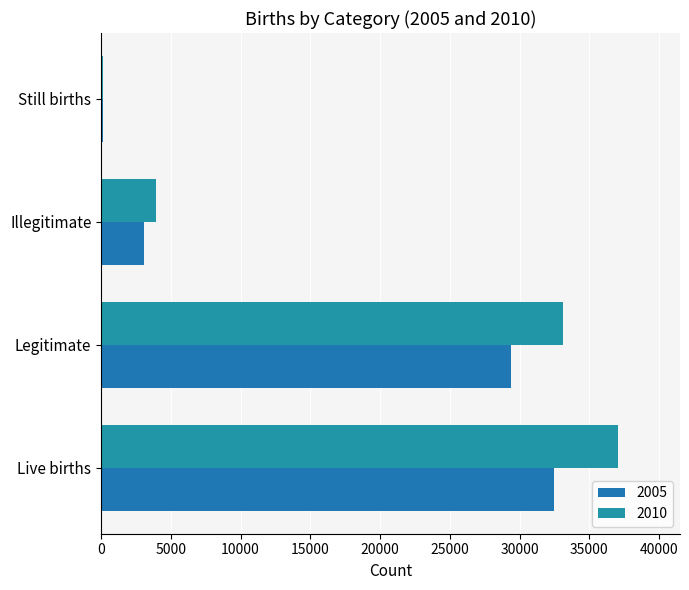

How many series are shown in this chart?

2